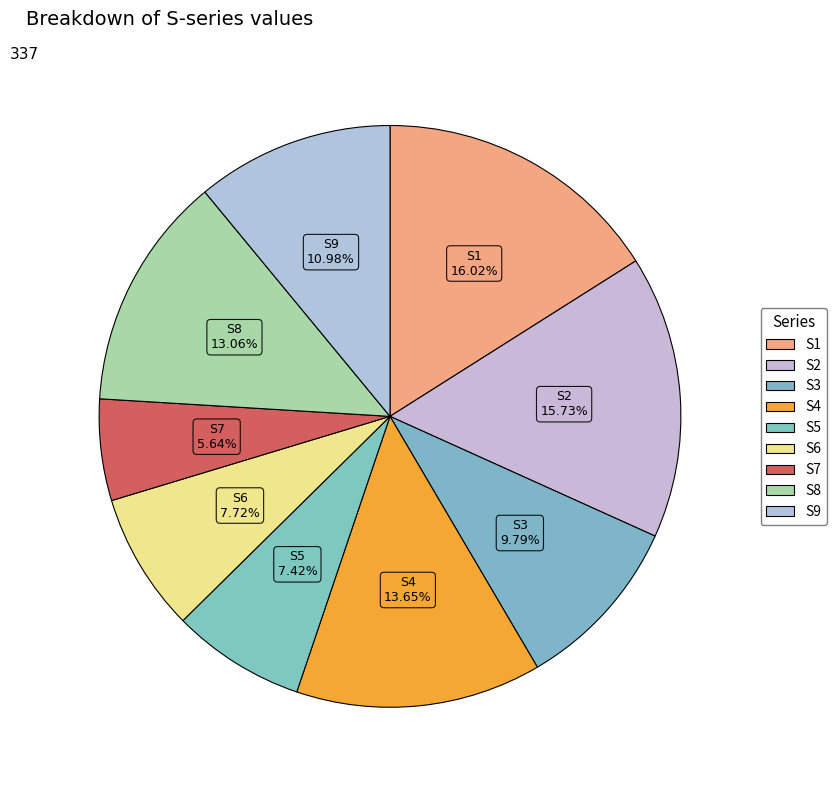

To the nearest percent, what portion does S1 represent?

16%